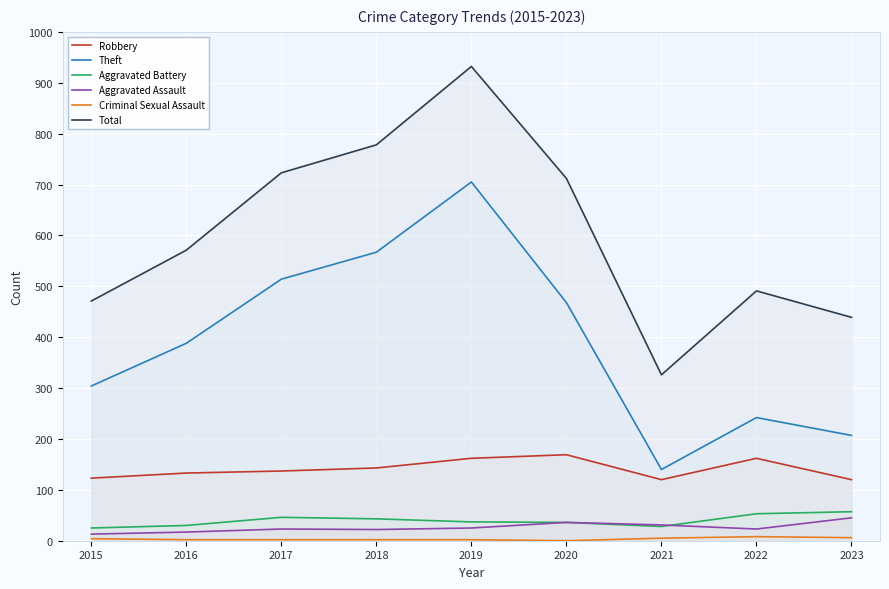

Which series has the largest range (max minus min)?

Total